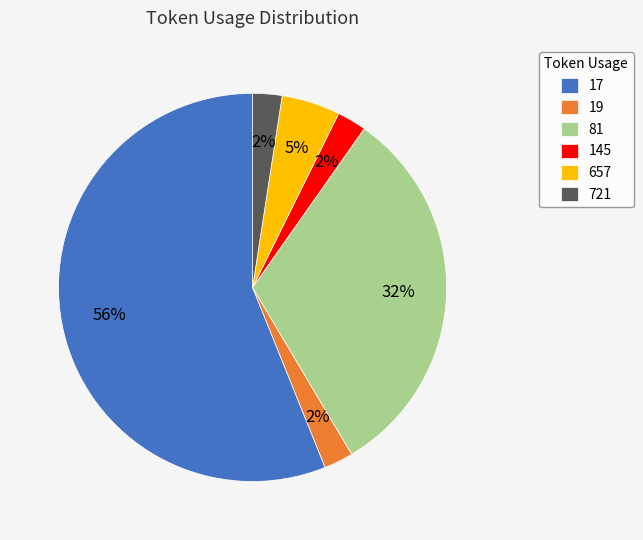

Which slice is the largest?

17